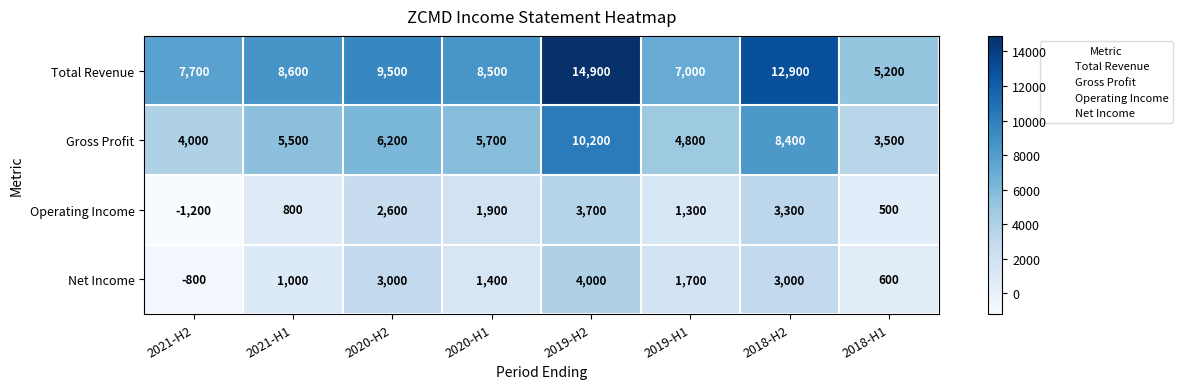

The value of Gross Profit at 2018-H2 is 13612. True or false?

False